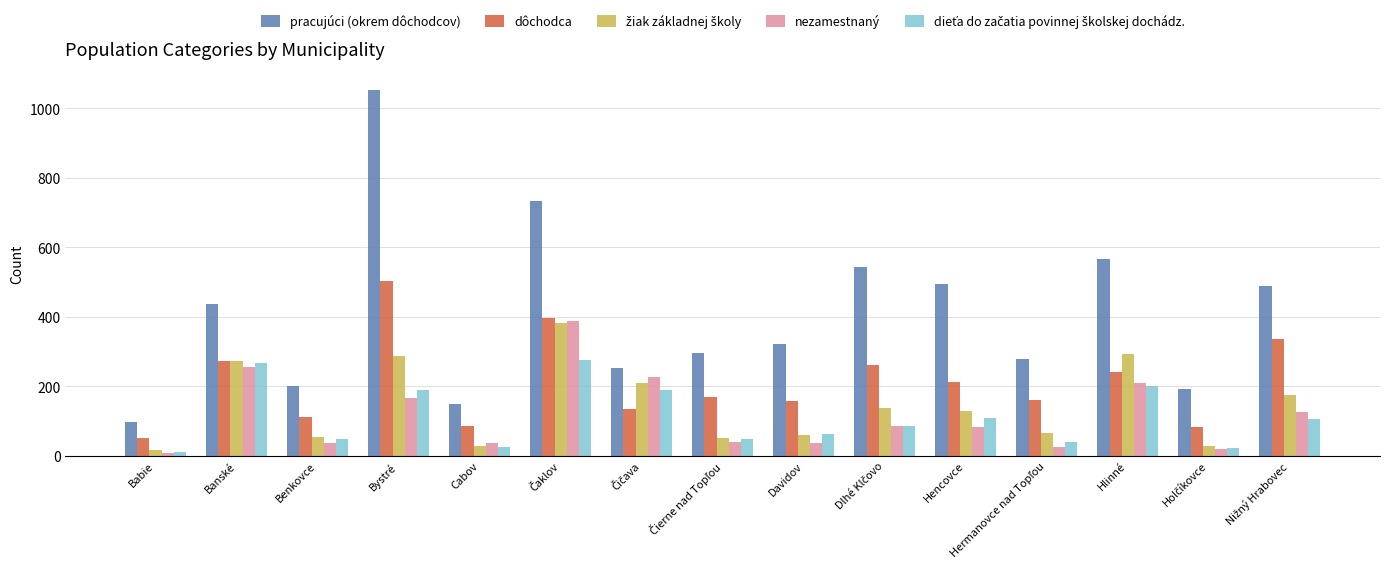

Which series has the largest total across all categories?

pracujúci (okrem dôchodcov)